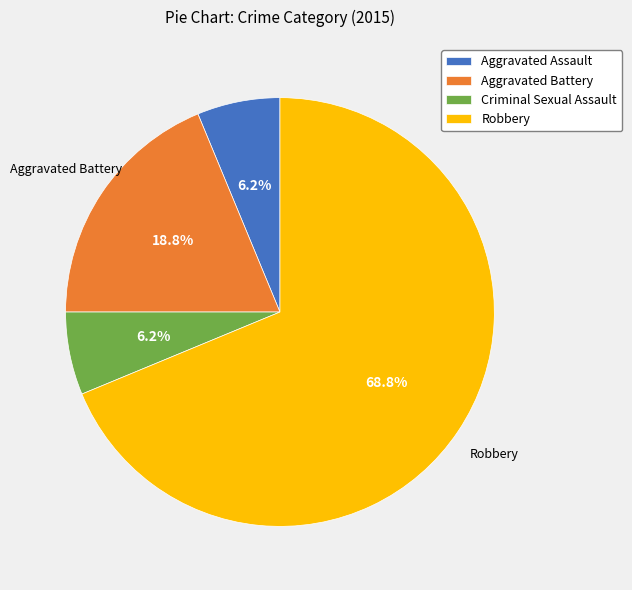

Combined, what portion of the pie is Criminal Sexual Assault and Aggravated Battery?

25.0%